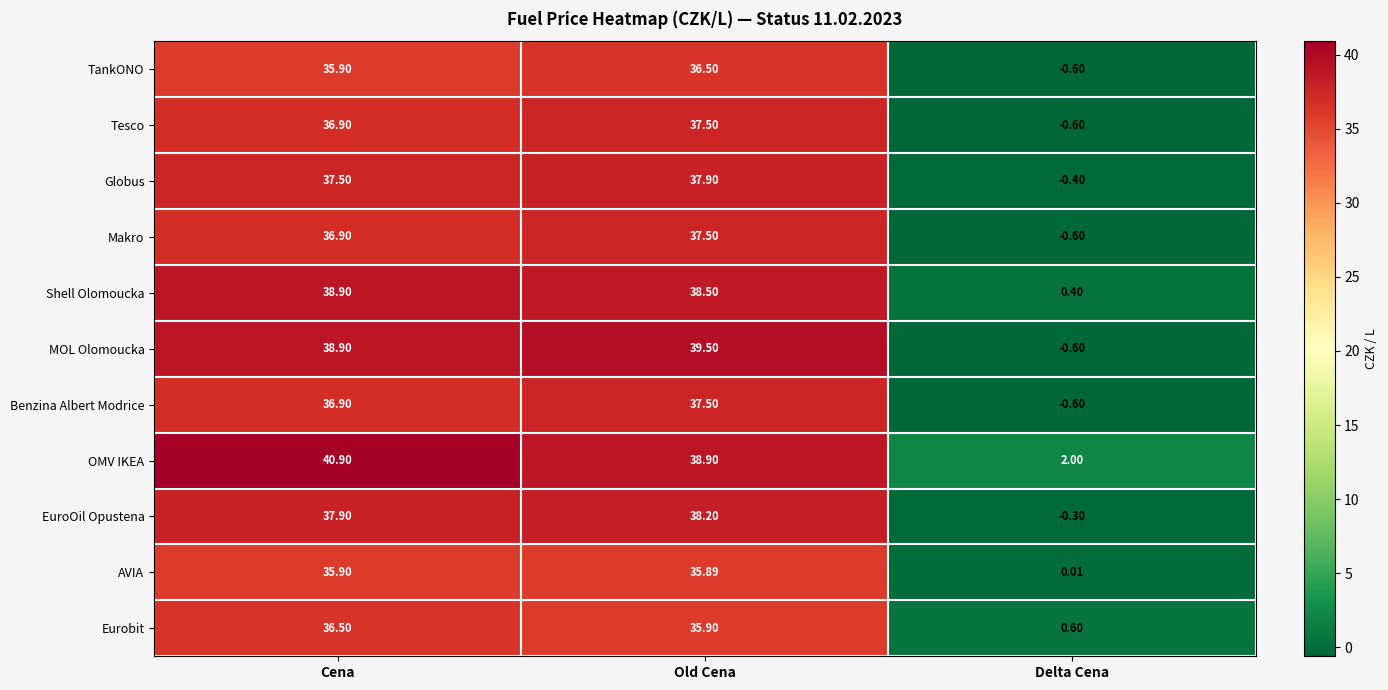

At which category is the sum across all series the highest?

Old Cena